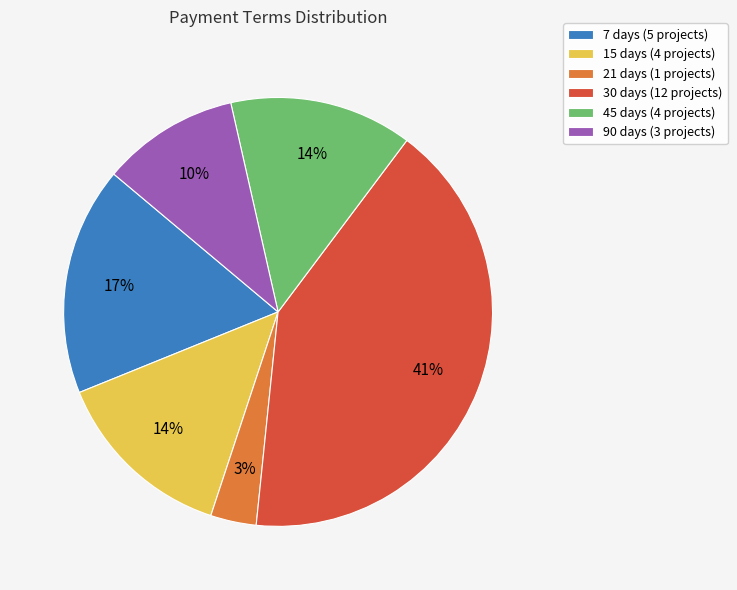

Do 7 days (5 projects) and 21 days (1 projects) together represent more than half of the pie?

No